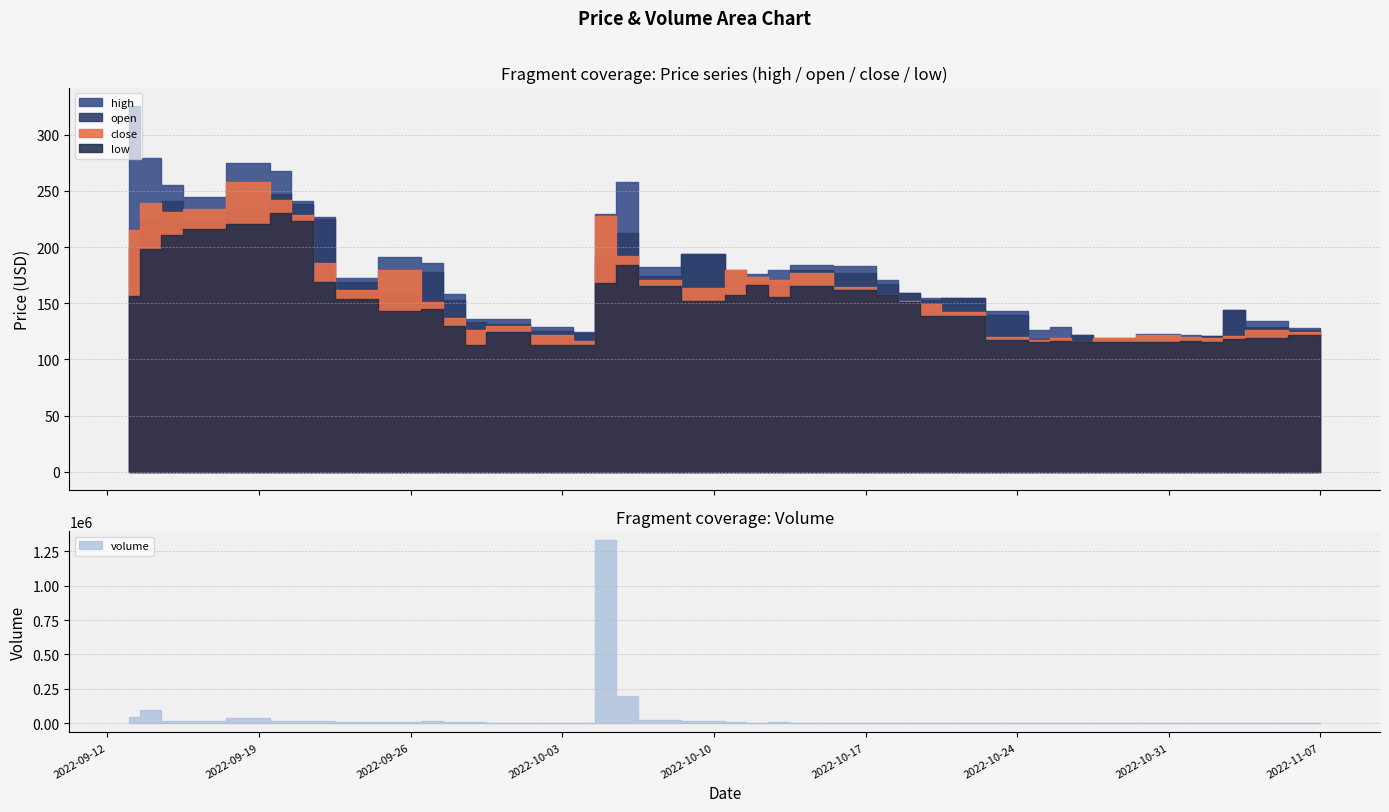

How many interior local peaks does the high series have?

10